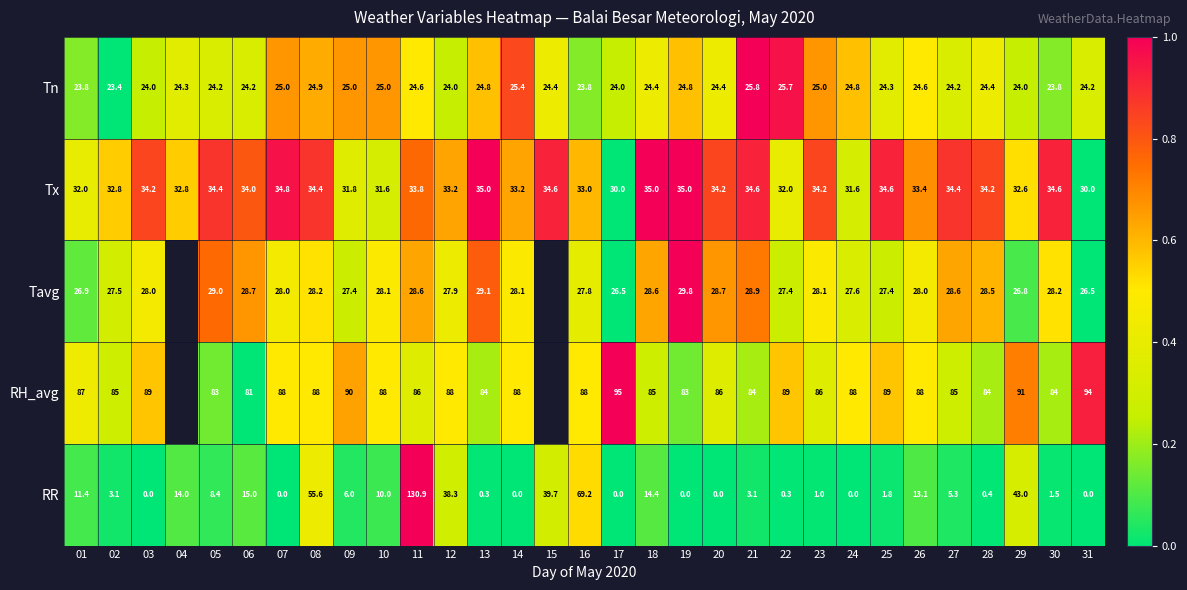

Between 01 and 02, which is larger?

01